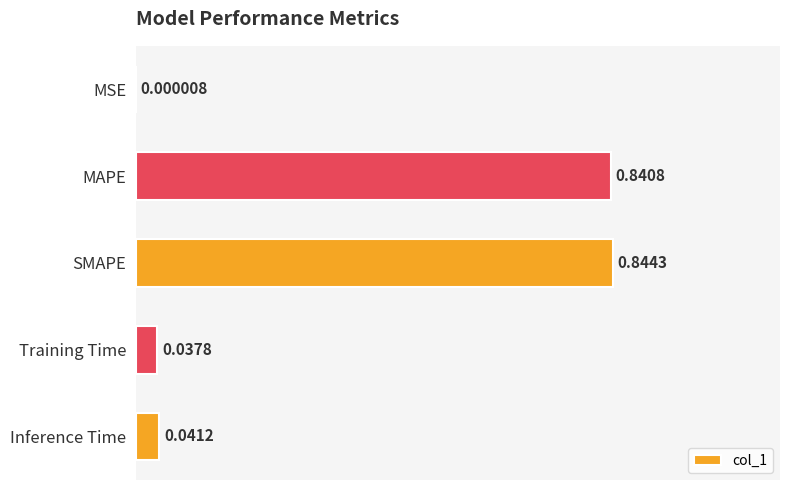

What is the sum of all values?

1.8